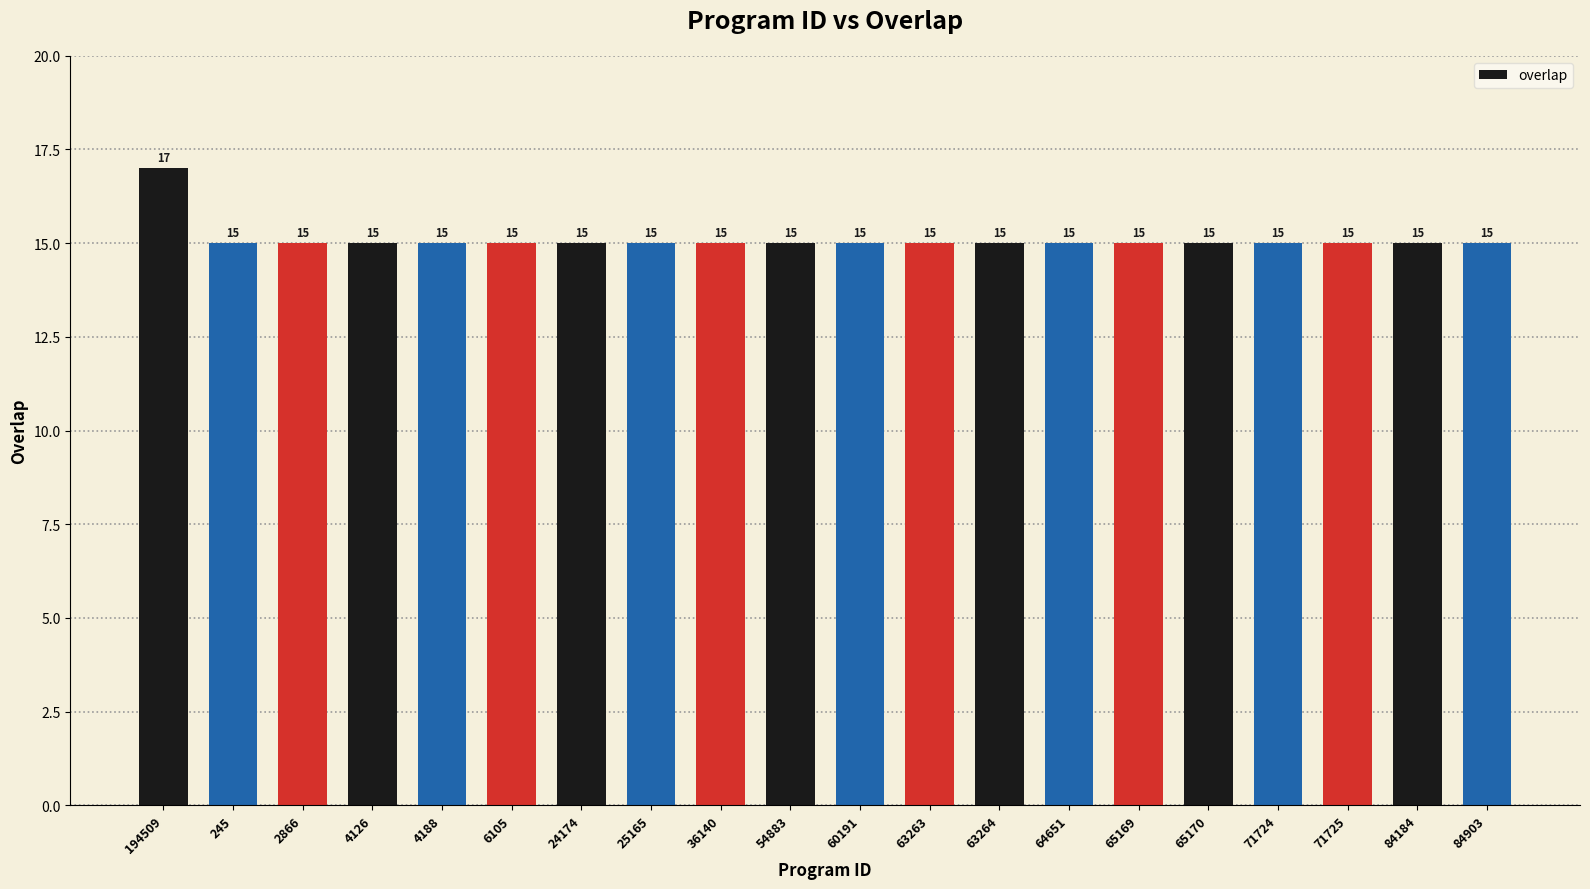

What is the maximum value shown in the chart?

17